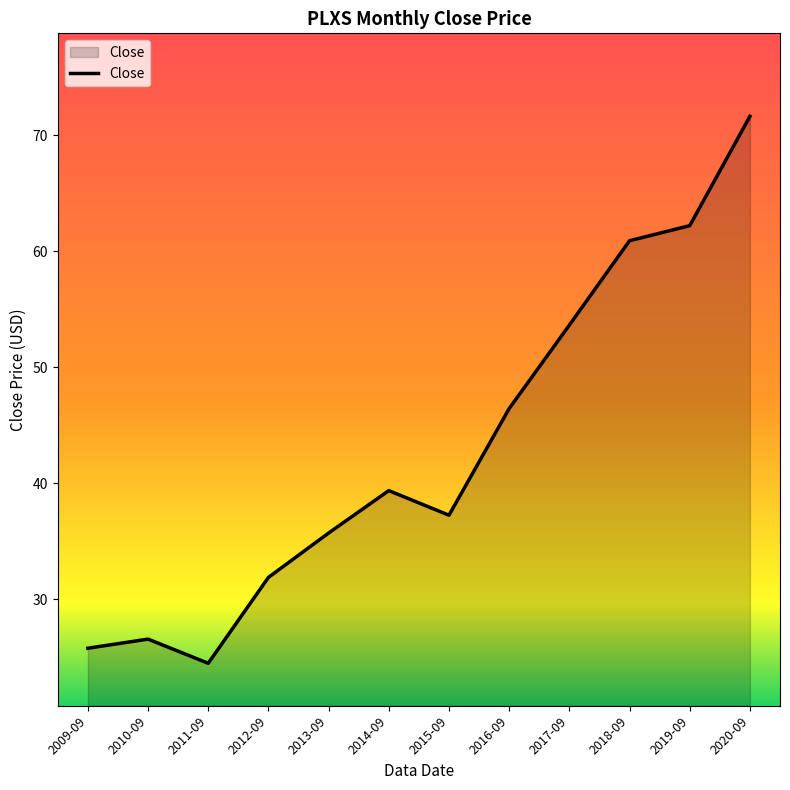

What position from the left is 2012-09?

4